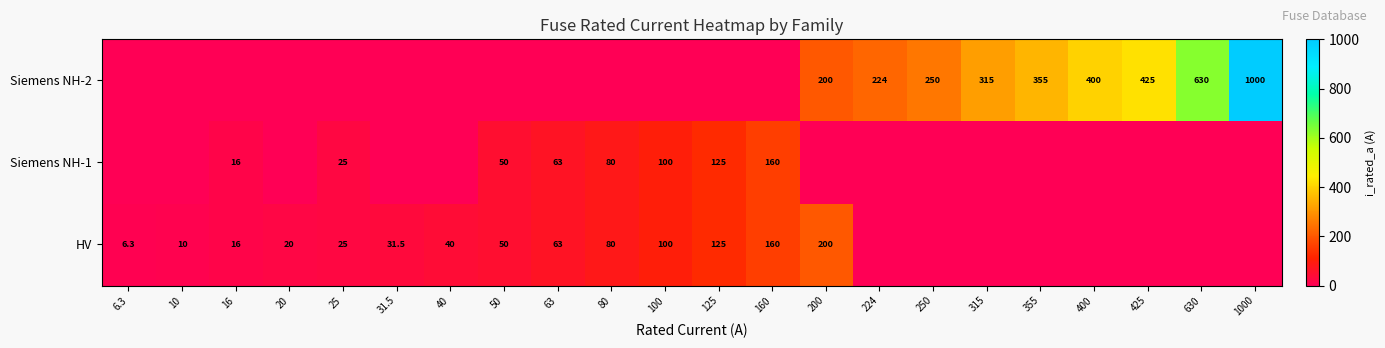

Reading left to right, what are all the values shown in this chart?

row_0: 6.3	10.0	16.0	20.0	25.0	31.5	40.0	50.0	63.0	80.0	100.0	125.0	160.0	200.0	0.0	0.0	0.0	0.0	0.0	0.0	0.0	0.0
row_1: 0.0	0.0	16.0	0.0	25.0	0.0	0.0	50.0	63.0	80.0	100.0	125.0	160.0	0.0	0.0	0.0	0.0	0.0	0.0	0.0	0.0	0.0
row_2: 0.0	0.0	0.0	0.0	0.0	0.0	0.0	0.0	0.0	0.0	0.0	0.0	0.0	200.0	224.0	250.0	315.0	355.0	400.0	425.0	630.0	1000.0